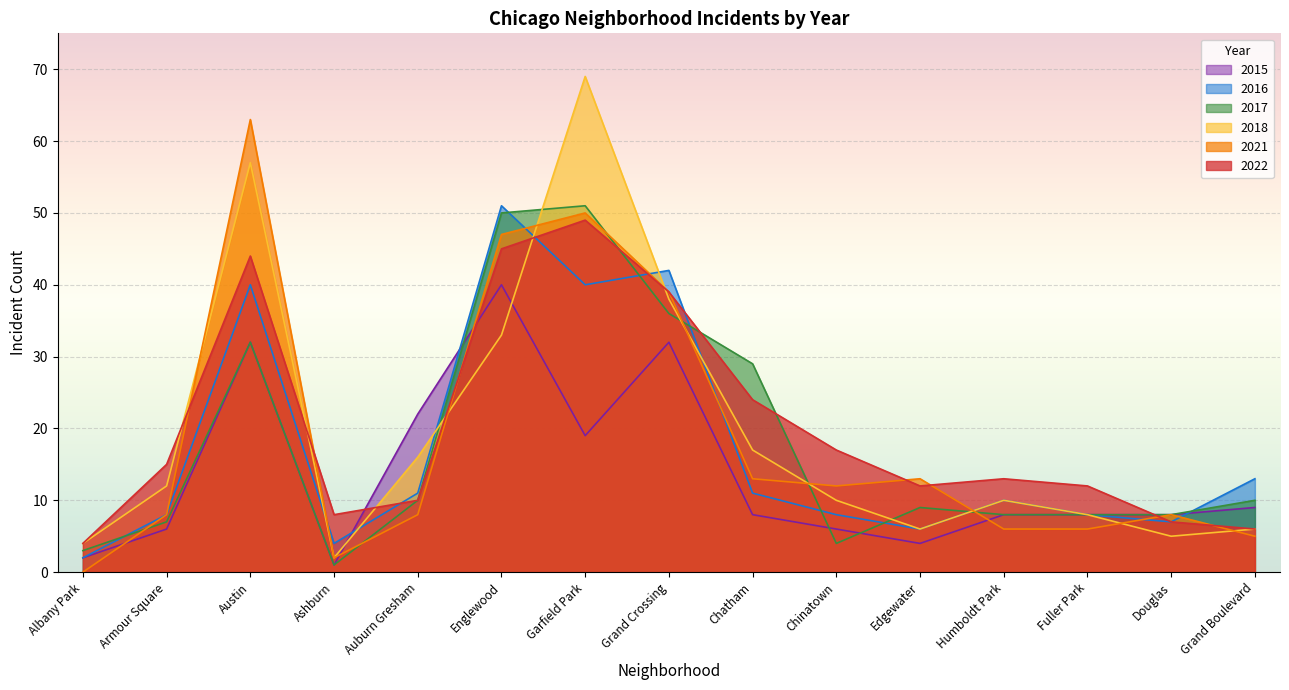

At which category is the sum across all series the highest?

Garfield Park